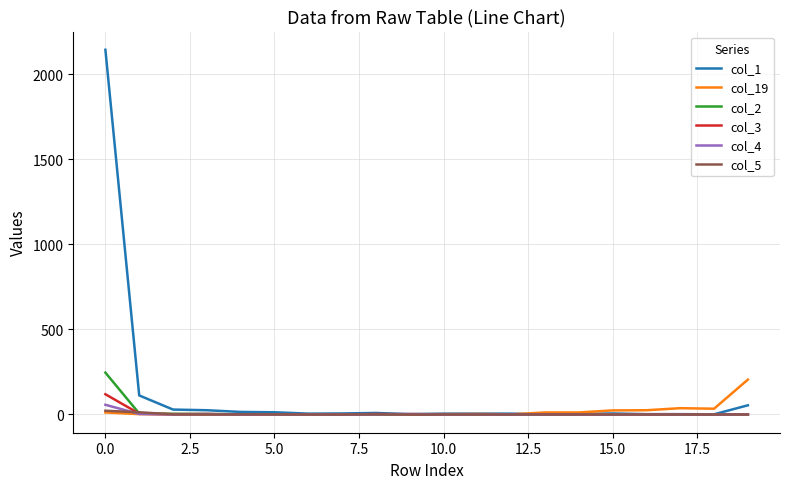

How many lines are shown in the chart?

6